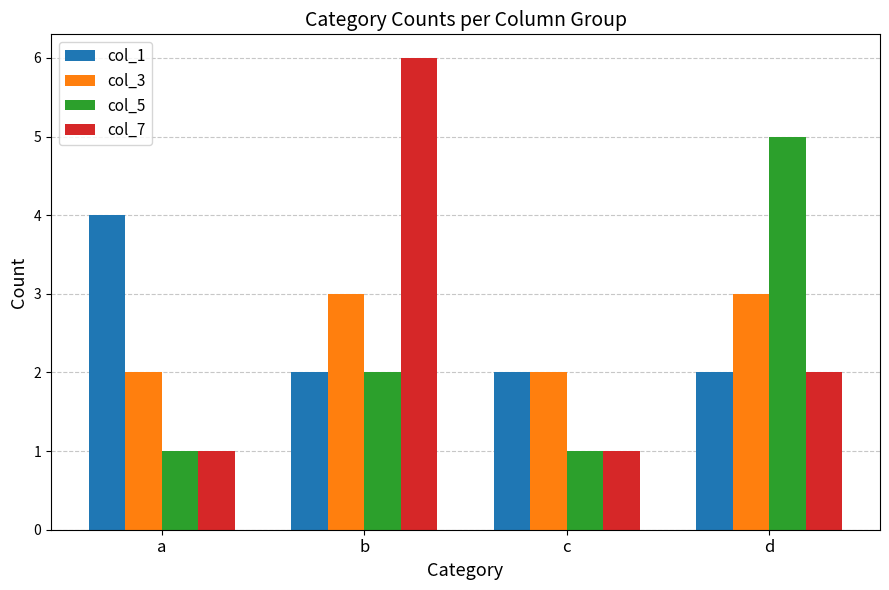

What is the difference between the col_1 values at a and b?

2